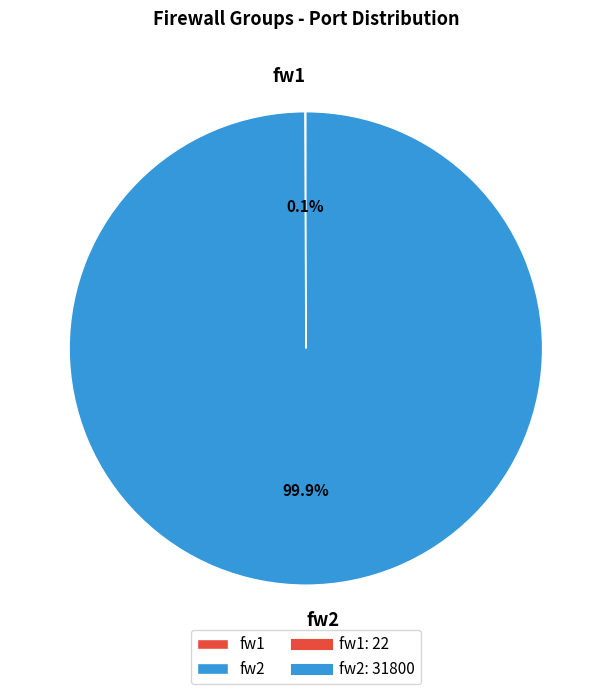

What is the largest slice in the pie chart?

fw2